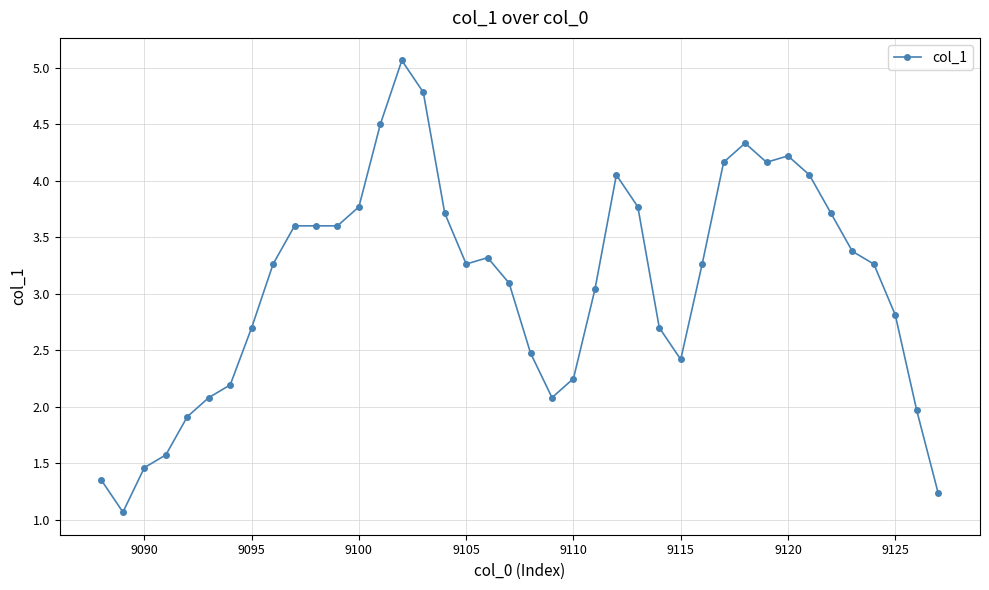

What is the value of the 37th point from the left?

3.3